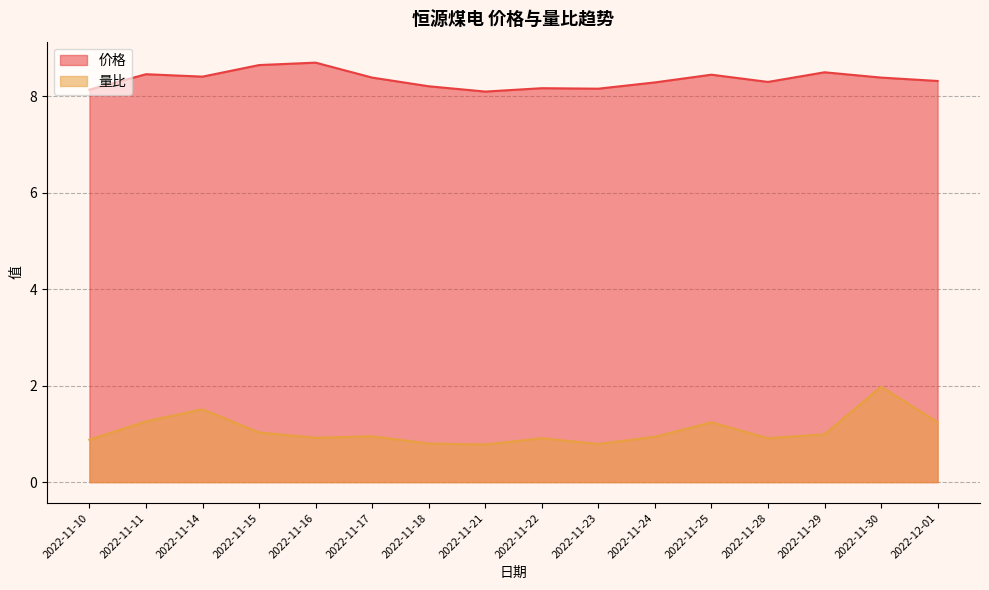

What is the difference between the highest and lowest values at 2022-11-14?

6.9